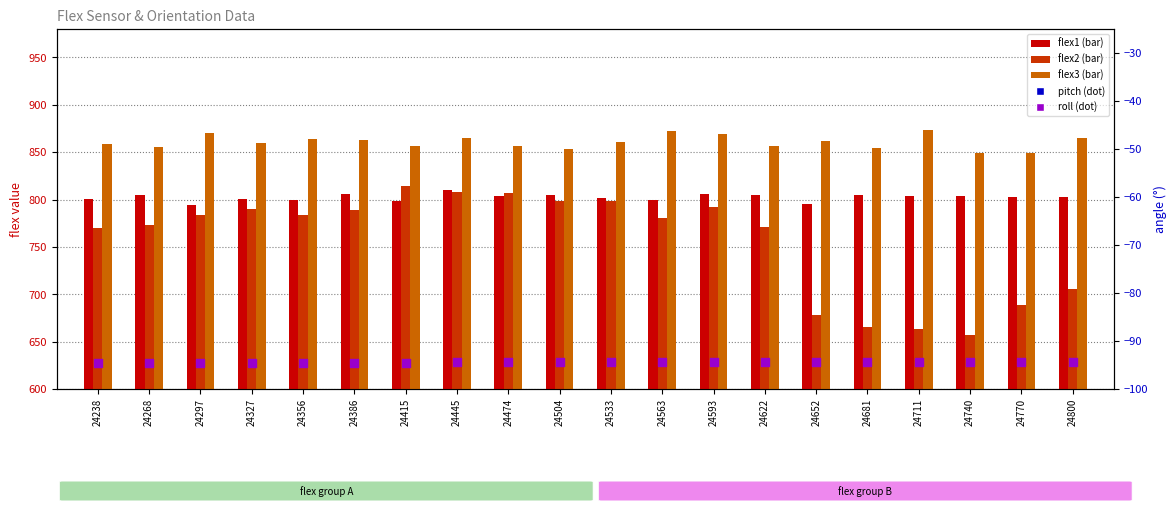

Which series has the largest total across all categories?

flex3